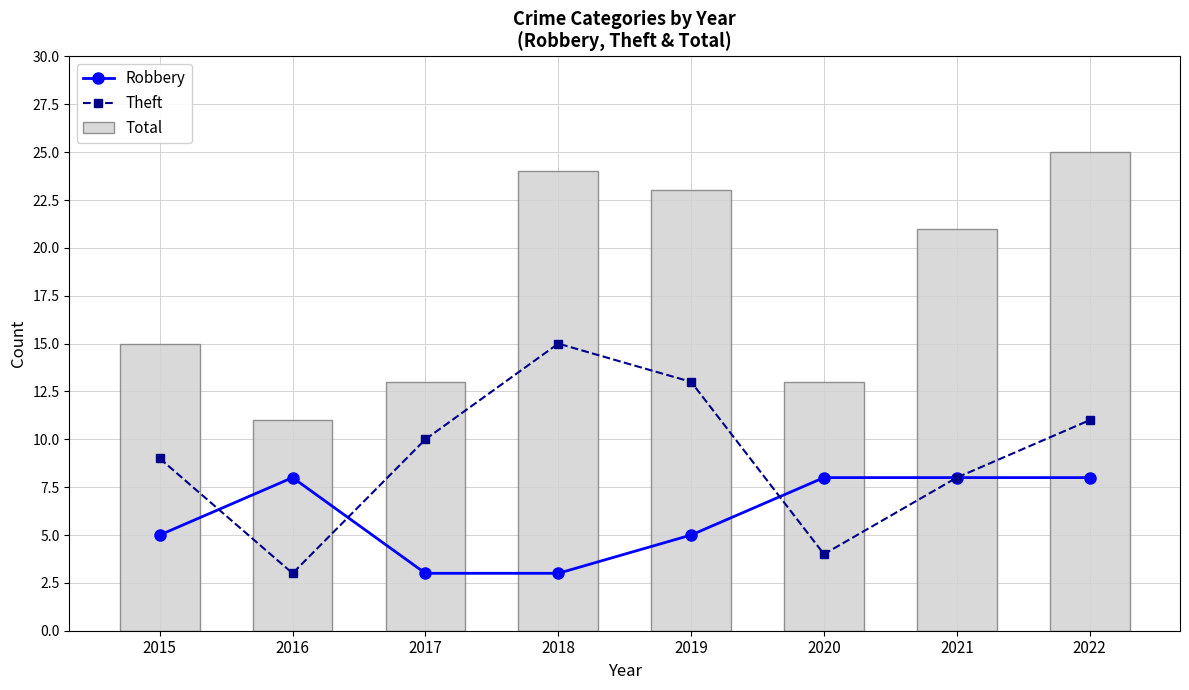

The Total series shows 11 at 2016. True or false?

True